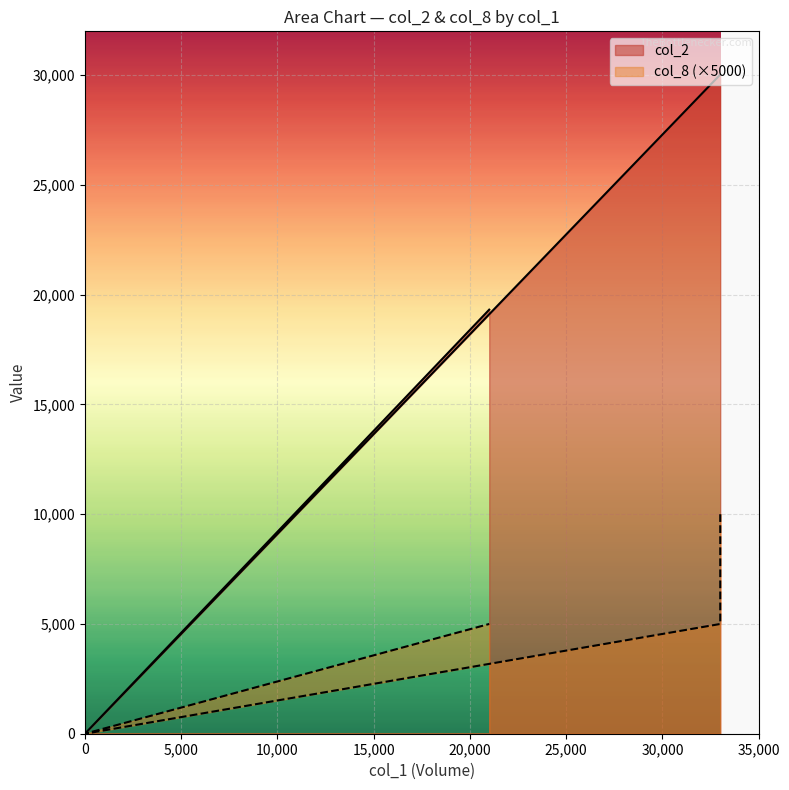

True or false: col_8 has a value of 5000 at 33000.

True